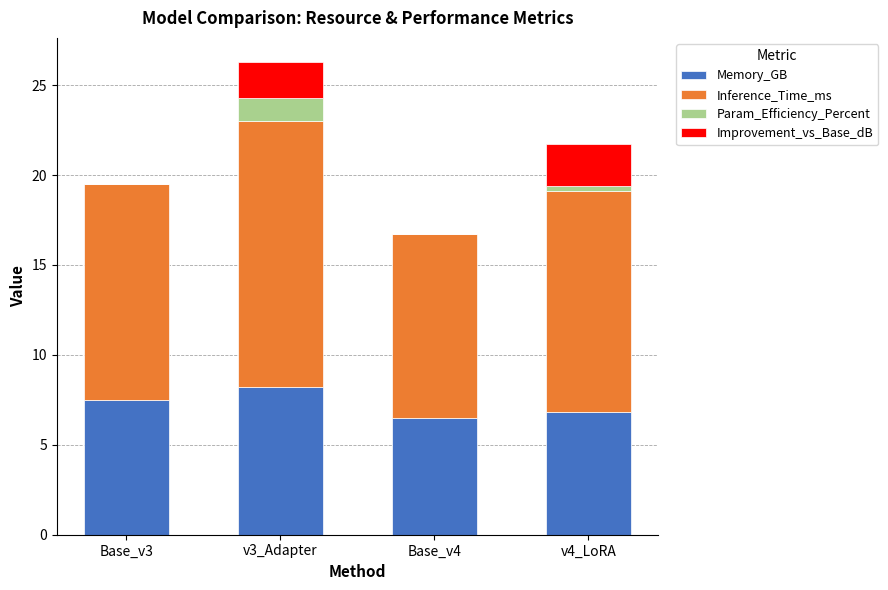

At which category is the sum across all series the highest?

v3_Adapter